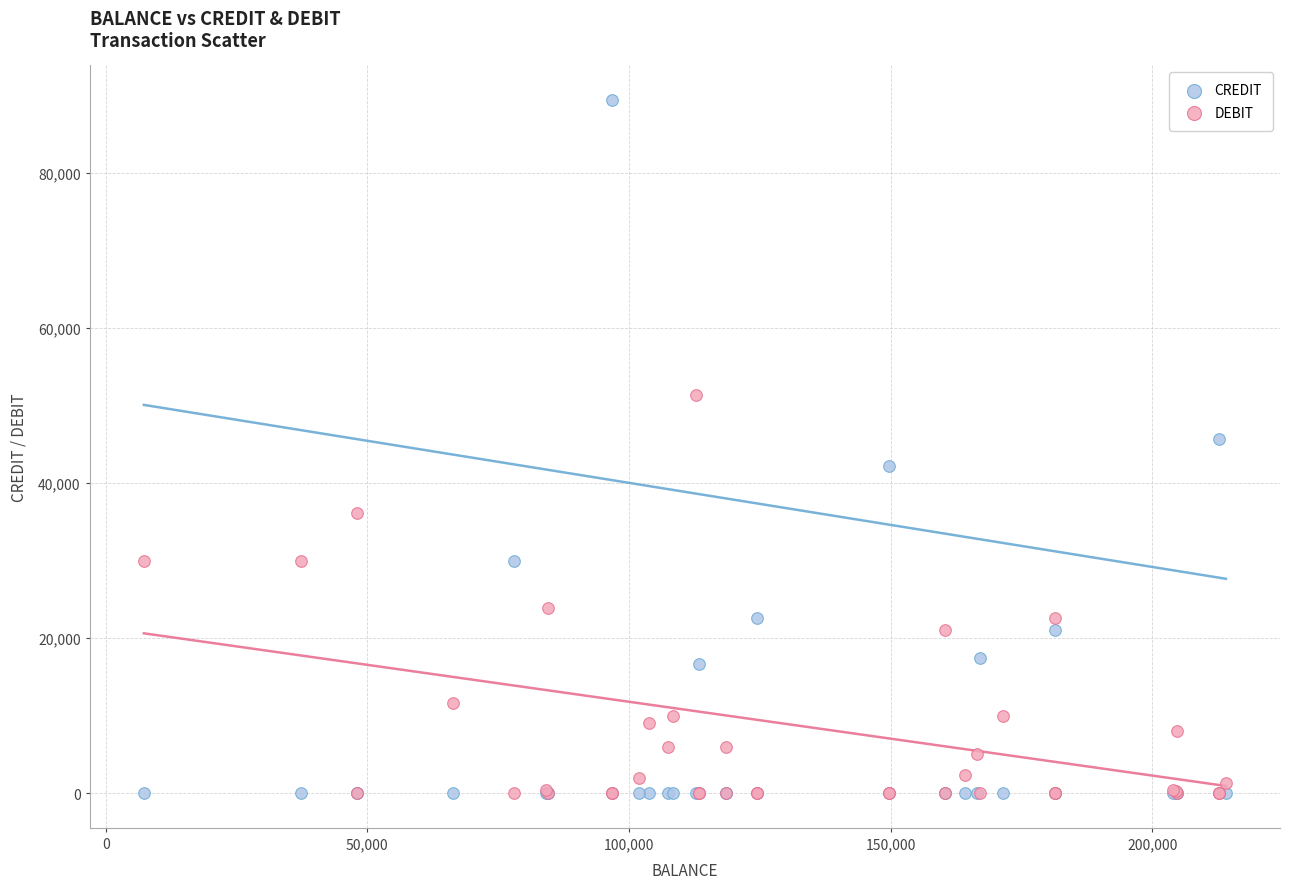

Across all series, what Y value is closest to 44700?

45698.6